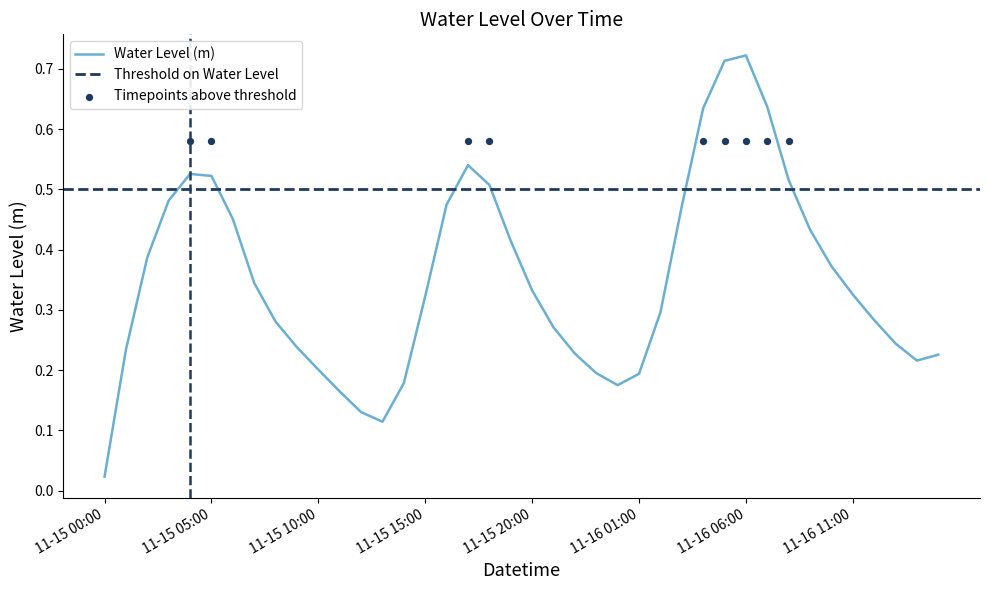

True or false: Water Level (m) has a value of 0.3 at 11-16 01:00.

False